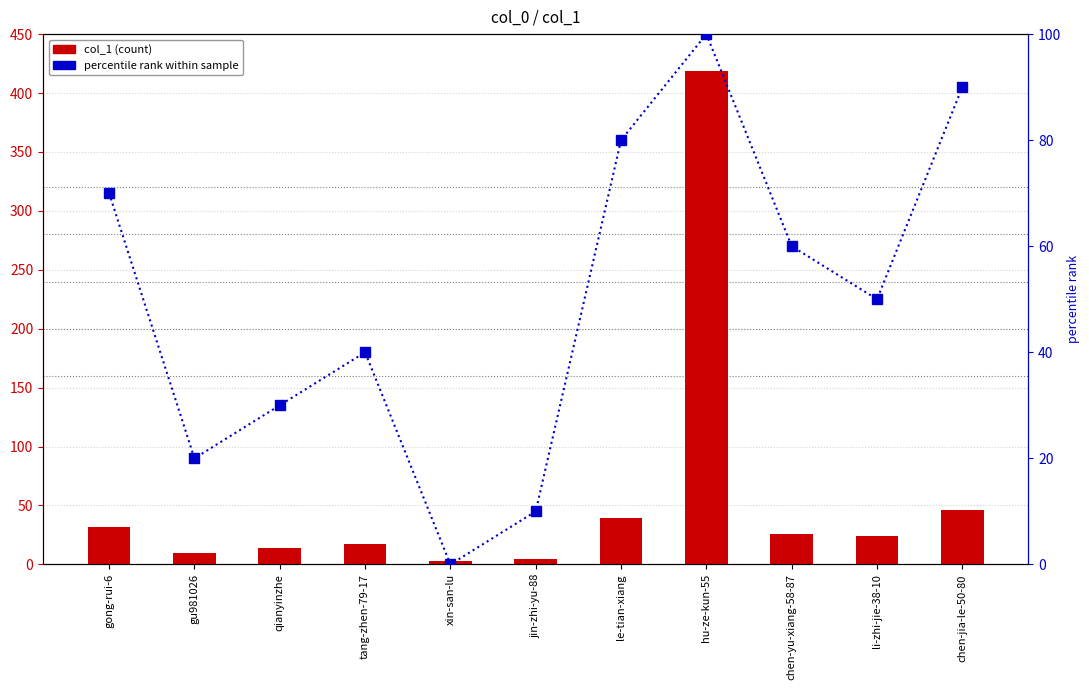

At which label does col_1 (count) reach its peak?

hu-ze-kun-55